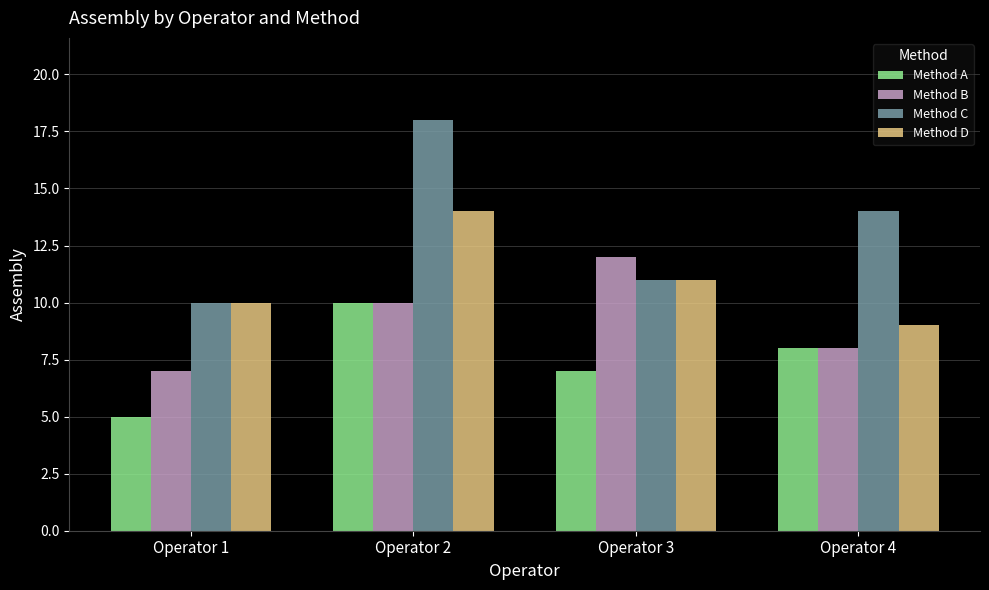

Which series has the widest spread of values?

Method C